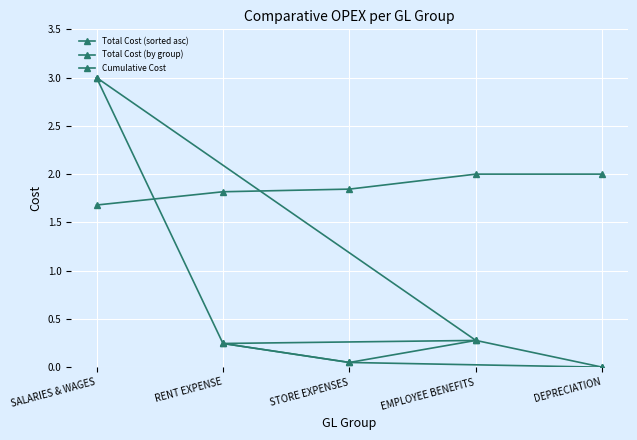

What is the spread (max minus min) of values at EMPLOYEE BENEFITS?

1.7